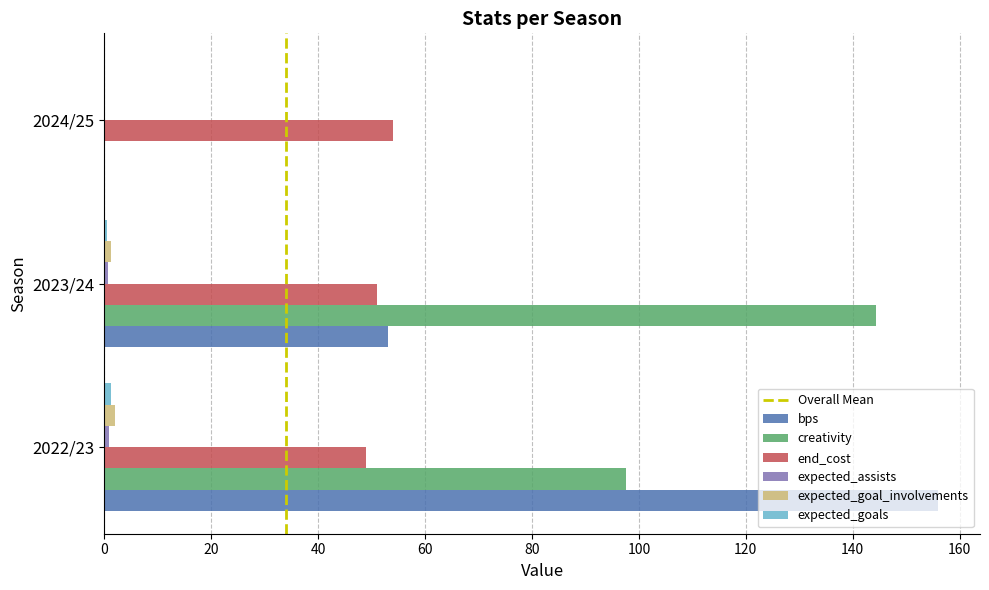

Is it true that creativity equals 144.3 at 2023/24?

True